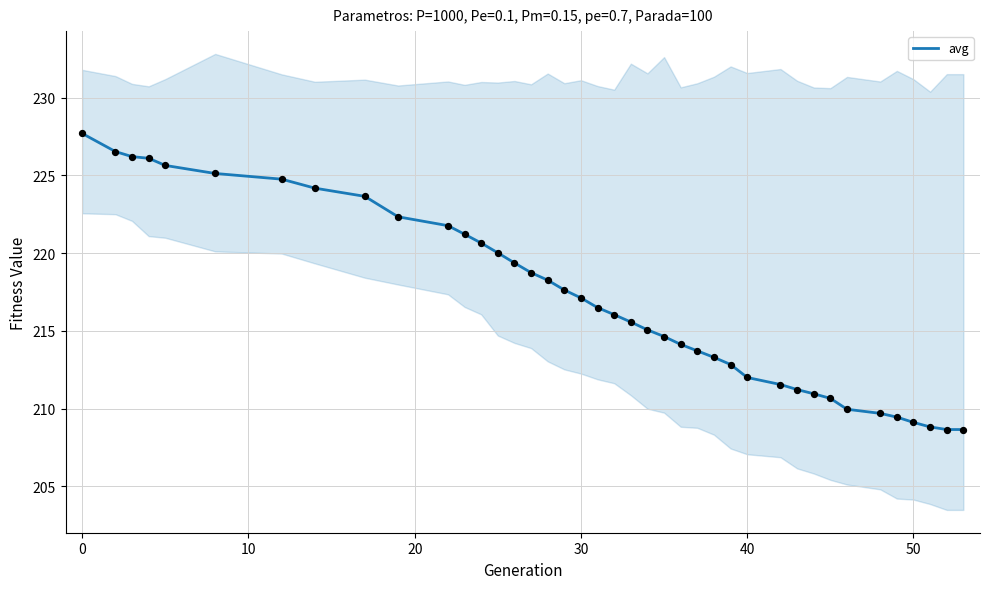

What is the highest value of the avg series?

227.7